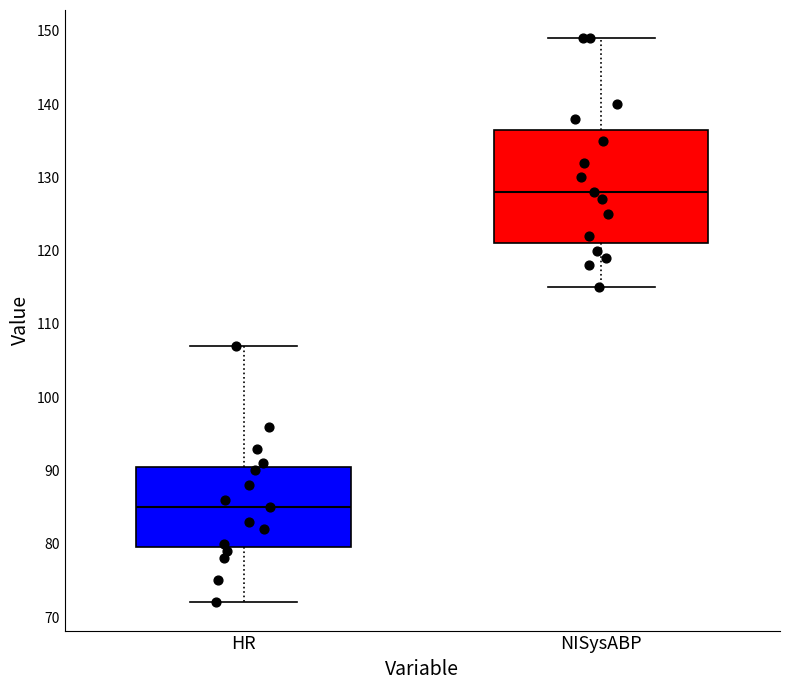

Where does the median line of the box for NISysABP sit on the y-axis? The values are not printed on the chart, so give them approximately, as read against the axis.

128